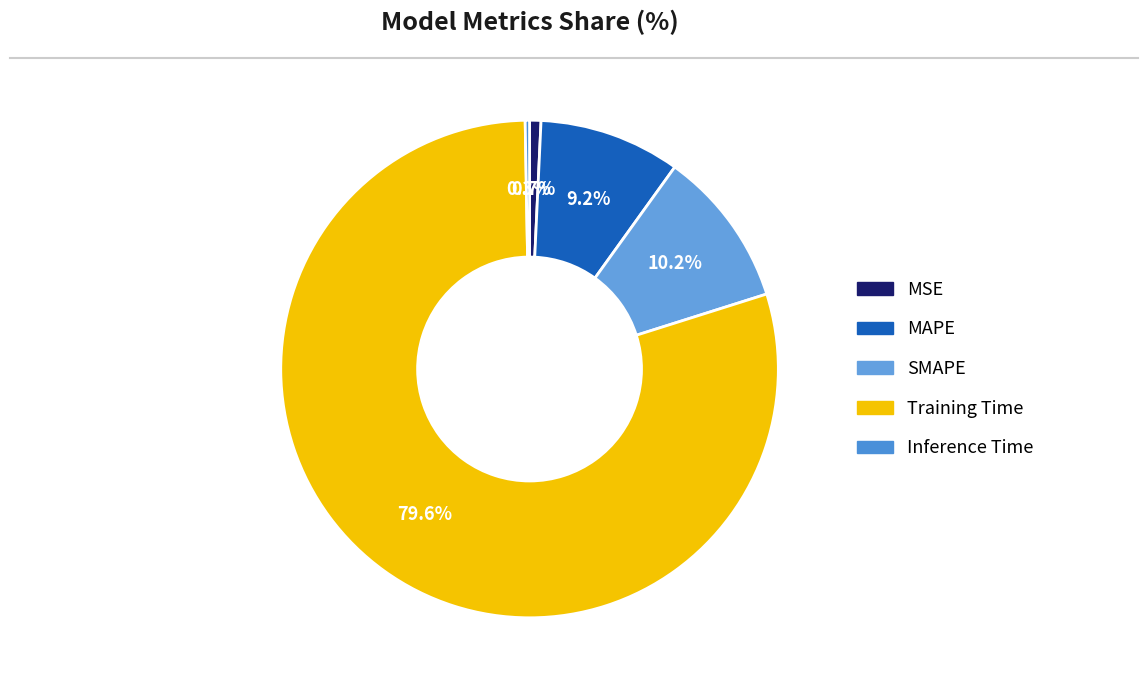

Does Training Time represent more than half of the total?

Yes